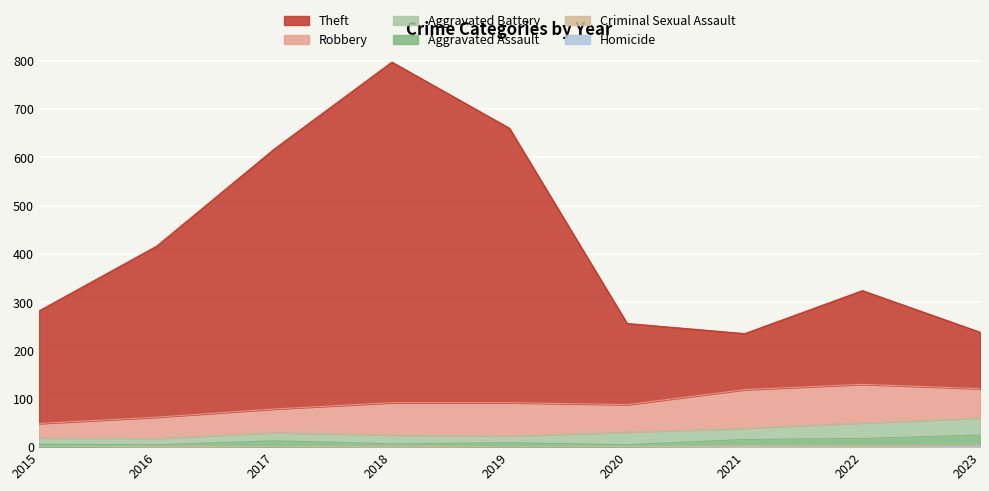

At which category is the sum across all series the highest?

2018